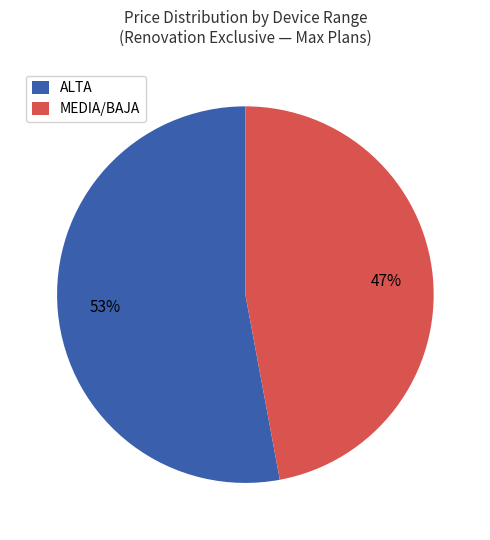

Is there any slice that represents more than half of the pie?

Yes